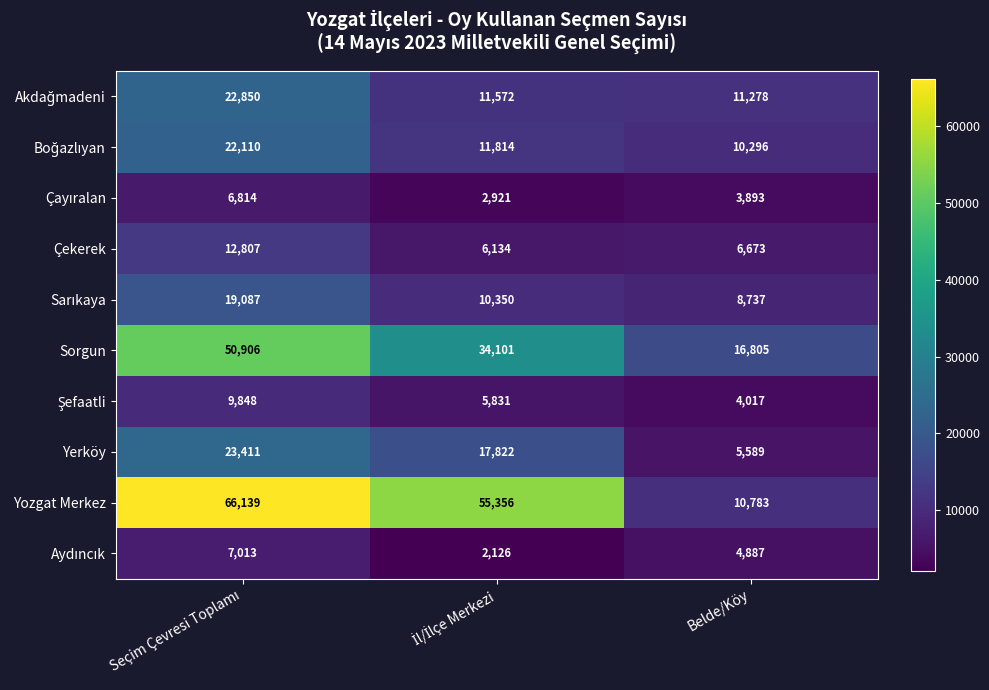

Which series has the largest range (max minus min)?

Yozgat Merkez